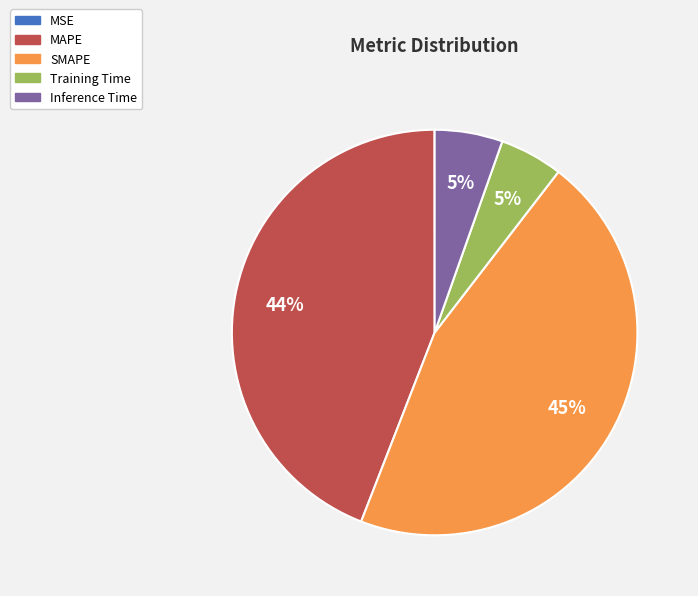

Is the sum of MAPE and Inference Time greater than half?

No